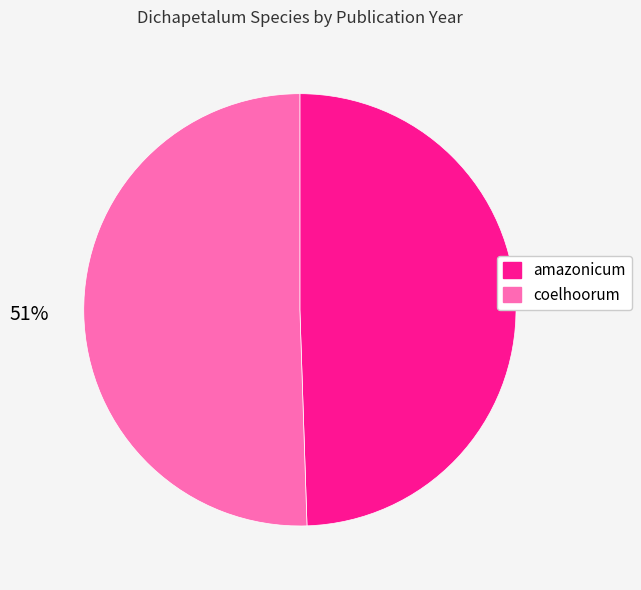

Is the sum of coelhoorum and amazonicum greater than half?

Yes